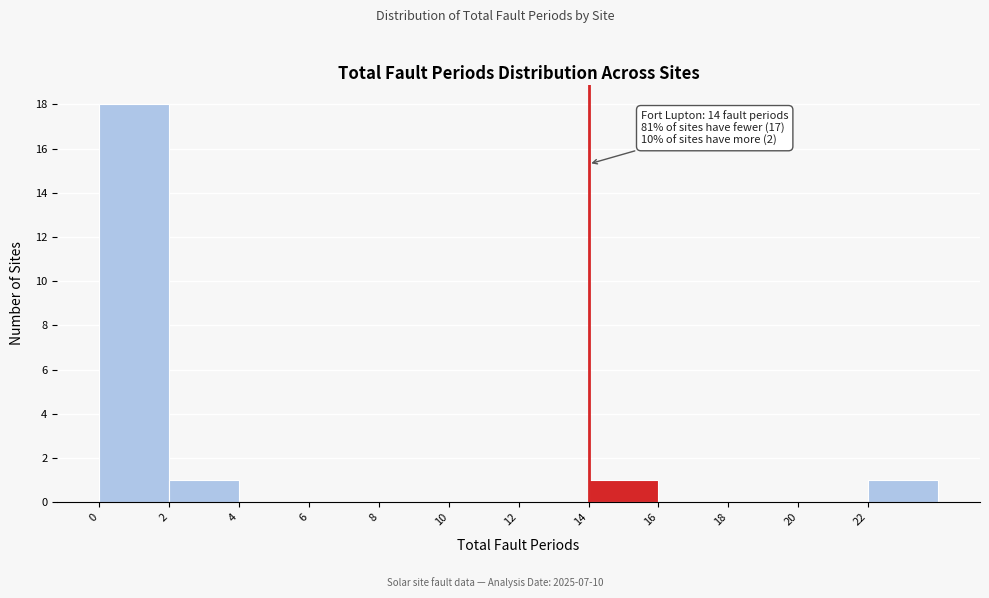

Over which range of the x-axis is the bar tallest?

0 to 2